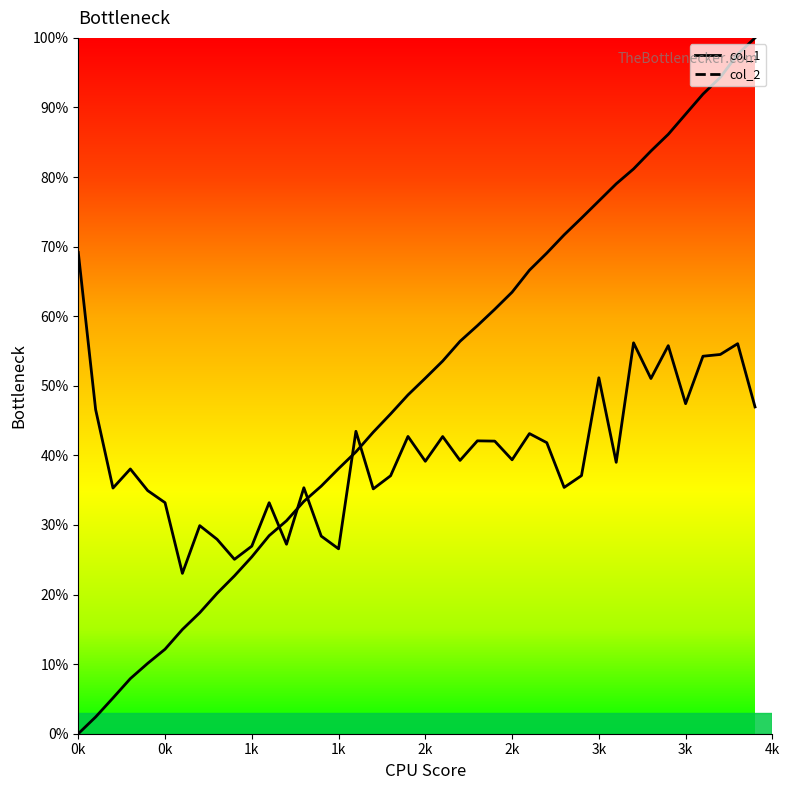

Which series has the largest range (max minus min)?

col_1